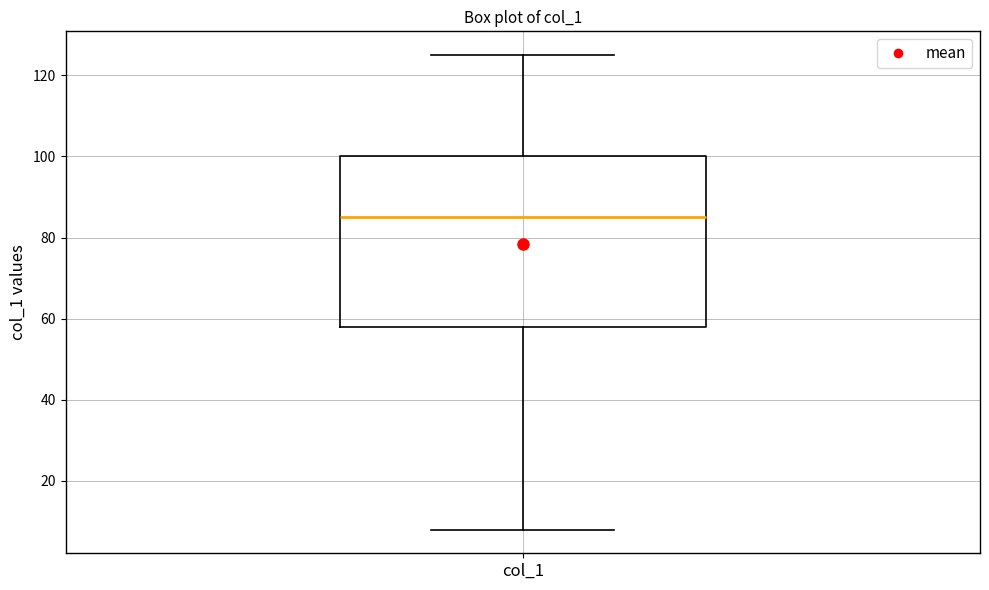

Where does the upper whisker of the box for col_1 end on the y-axis? The values are not printed on the chart, so give them approximately, as read against the axis.

126